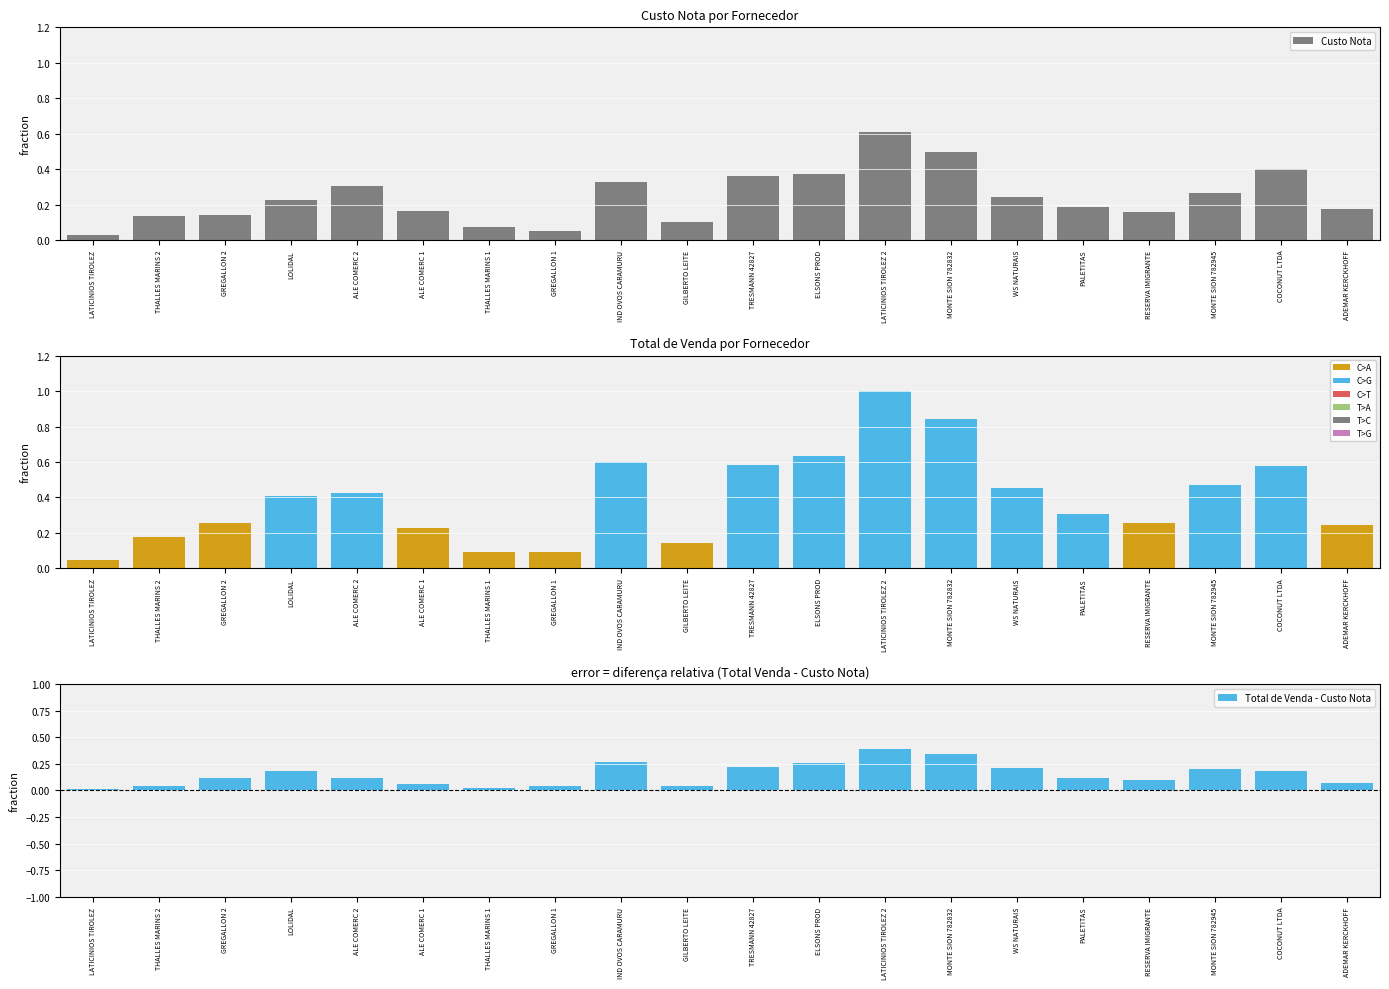

Reading left to right, list all the values displayed in this chart.

Custo Nota: 0.0	0.1	0.1	0.2	0.3	0.2	0.1	0.0	0.3	0.1	0.4	0.4	0.6	0.5	0.2	0.2	0.2	0.3	0.4	0.2
Total de Venda: 0.0	0.2	0.3	0.4	0.4	0.2	0.1	0.1	0.6	0.1	0.6	0.6	1.0	0.8	0.5	0.3	0.3	0.5	0.6	0.2
Total de Venda - Custo Nota: 0.0	0.0	0.1	0.2	0.1	0.1	0.0	0.0	0.3	0.0	0.2	0.3	0.4	0.3	0.2	0.1	0.1	0.2	0.2	0.1